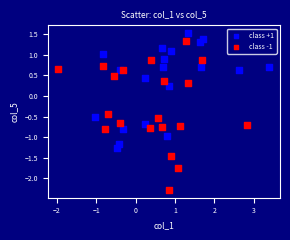

Which series contains the highest Y value?

class +1